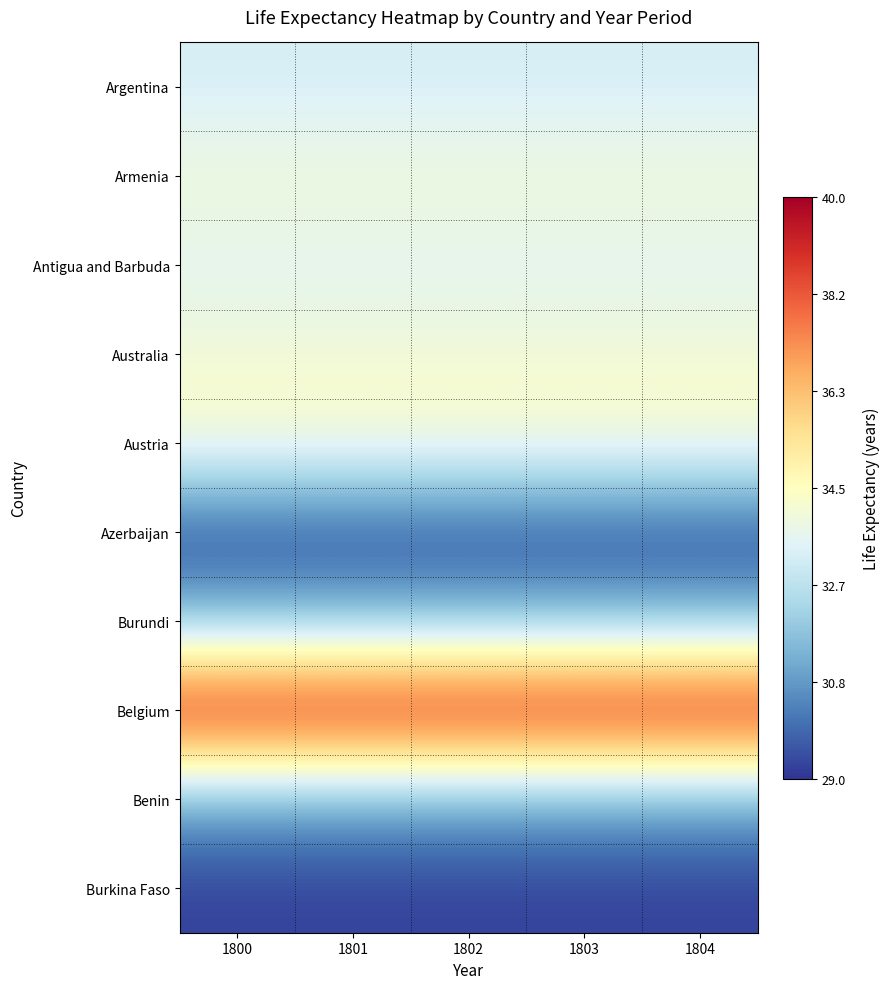

Reading left to right, extract all data points from this chart.

Argentina: 1800=33.2	1801=33.2	1802=33.2	1803=33.2	1804=33.2
Armenia: 1800=34.0	1801=34.0	1802=34.0	1803=34.0	1804=34.0
Antigua and Barbuda: 1800=33.5	1801=33.5	1802=33.5	1803=33.5	1804=33.5
Australia: 1800=34.0	1801=34.0	1802=34.0	1803=34.0	1804=34.0
Austria: 1800=34.4	1801=34.4	1802=34.4	1803=34.4	1804=34.4
Azerbaijan: 1800=29.2	1801=29.2	1802=29.2	1803=29.2	1804=29.2
Burundi: 1800=31.5	1801=31.5	1802=31.5	1803=31.5	1804=31.5
Belgium: 1800=40.0	1801=40.0	1802=40.0	1803=40.0	1804=40.0
Benin: 1800=31.0	1801=31.0	1802=31.0	1803=31.0	1804=31.0
Burkina Faso: 1800=29.2	1801=29.2	1802=29.2	1803=29.2	1804=29.2